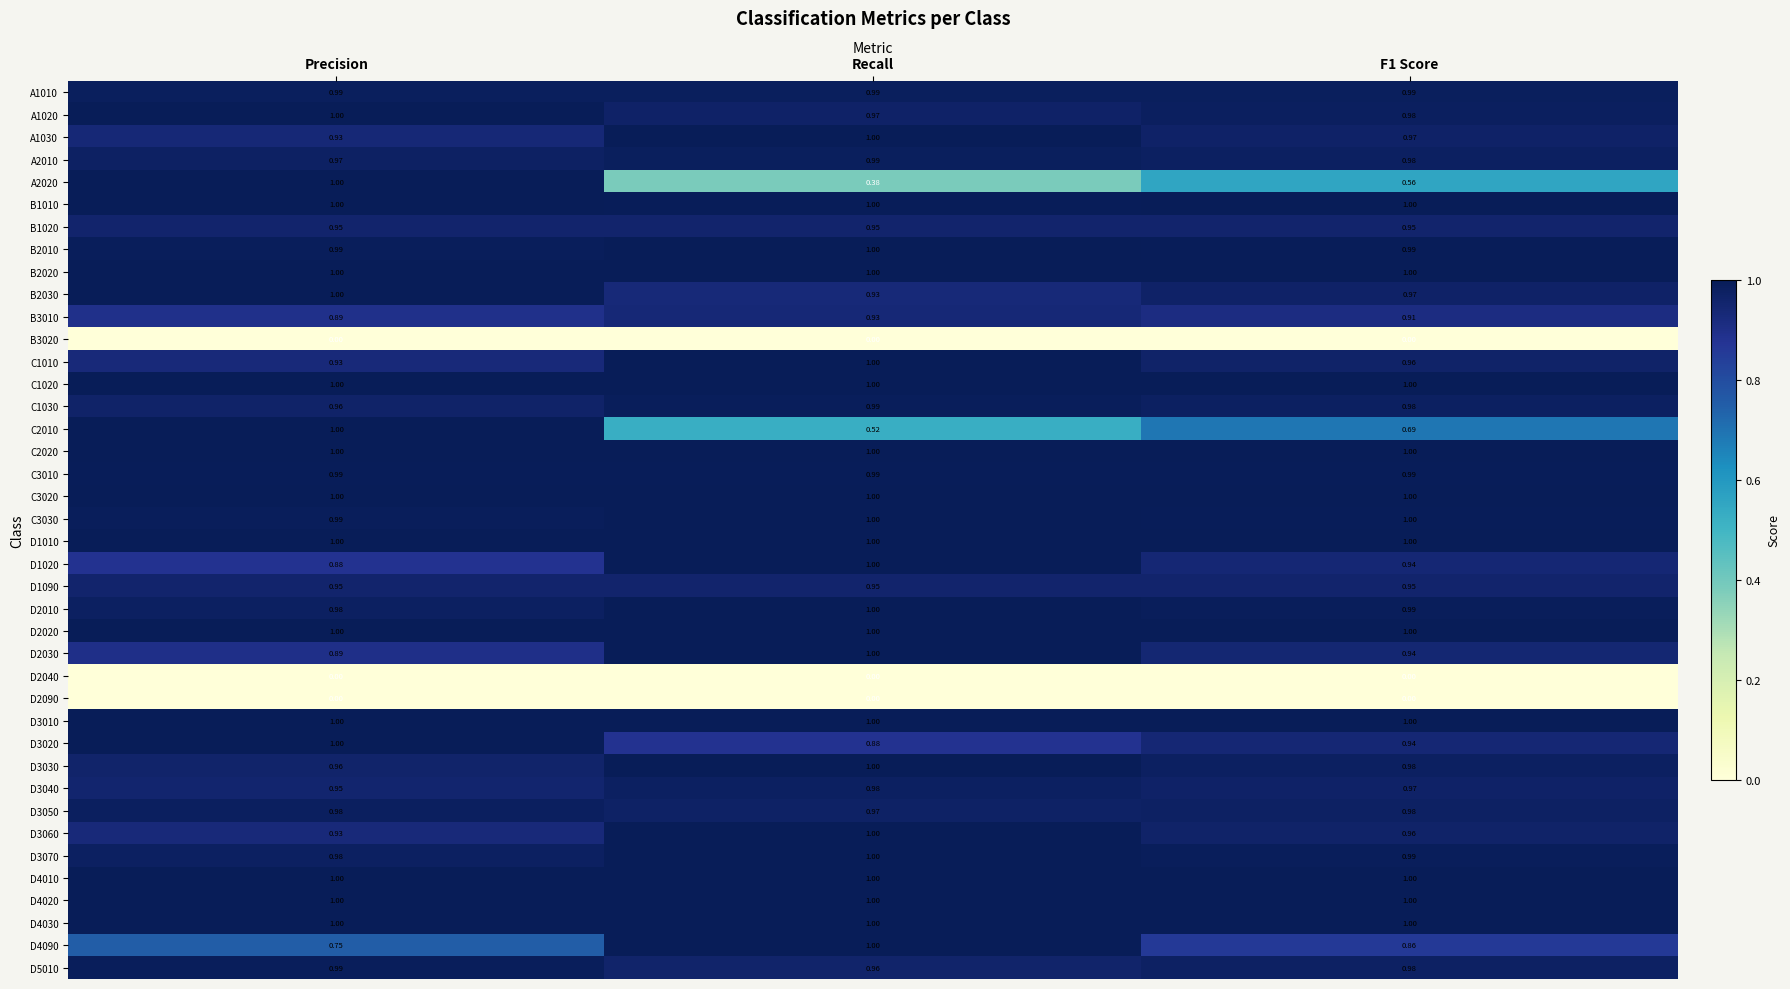

Count the number of categories in the chart.

3